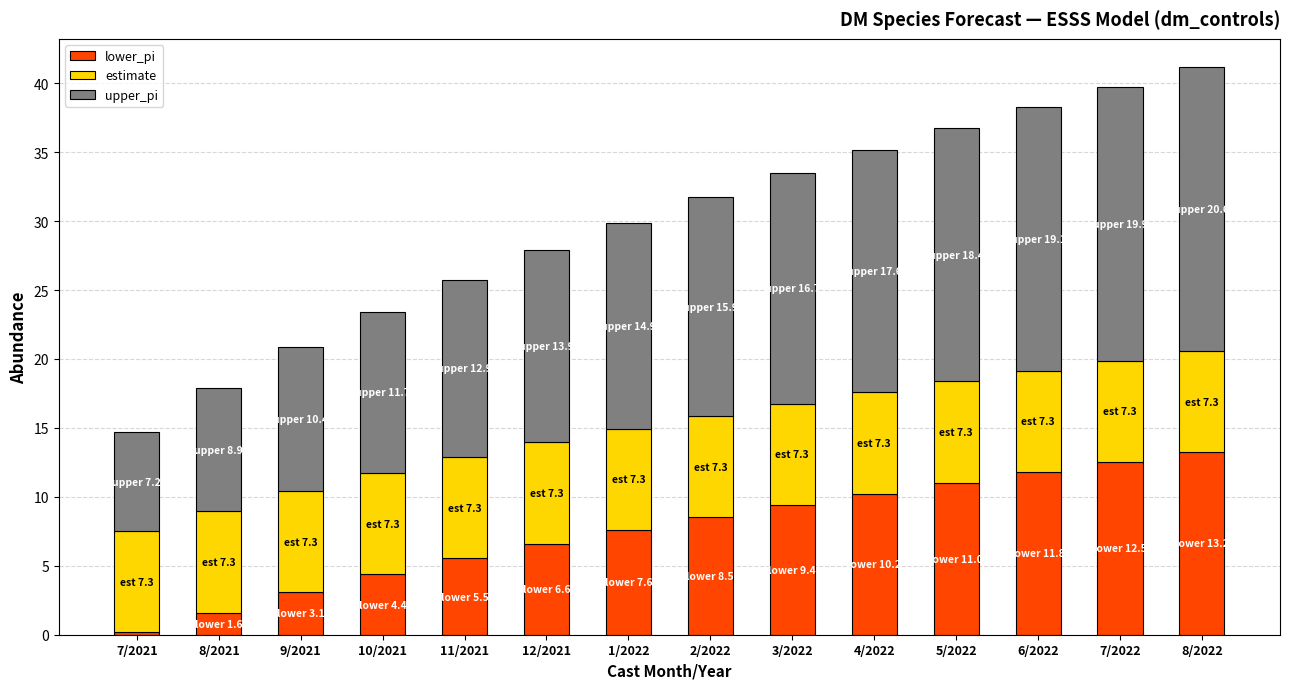

Which category has the lowest value in the lower_pi series?

7/2021